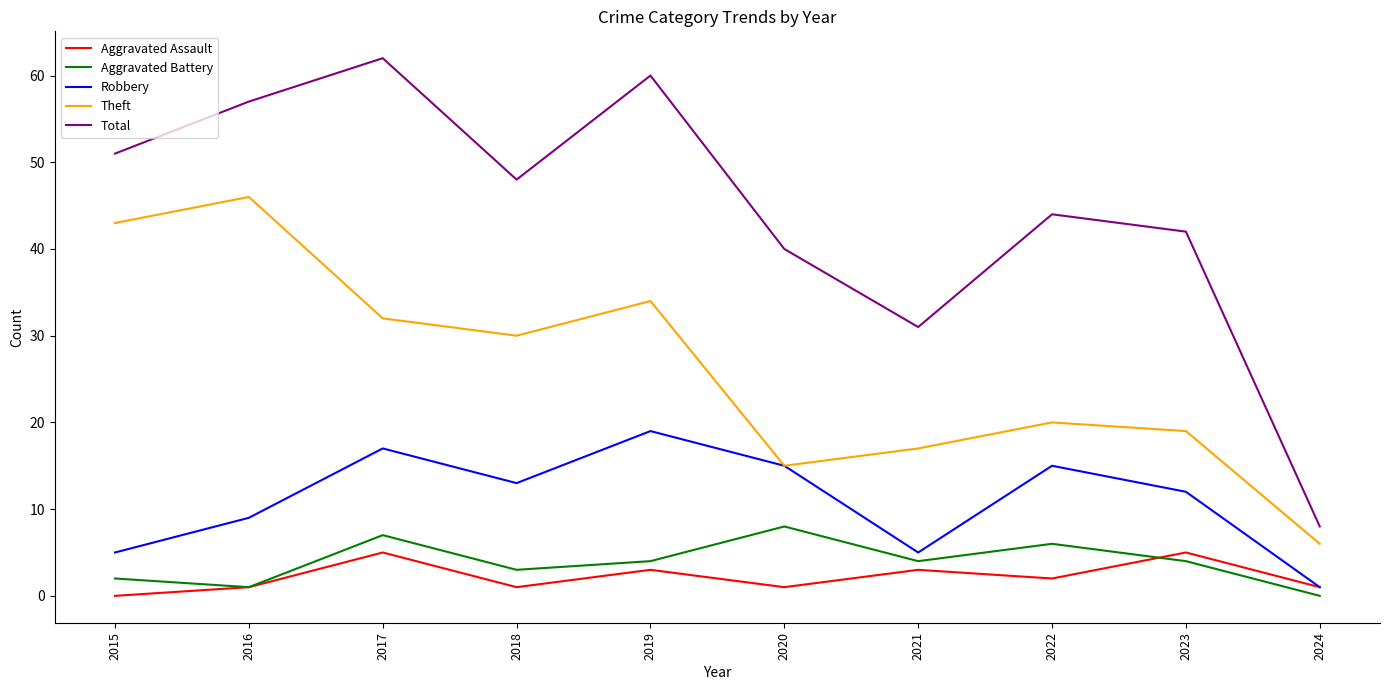

True or false: Aggravated Assault and Total cross at least once.

False